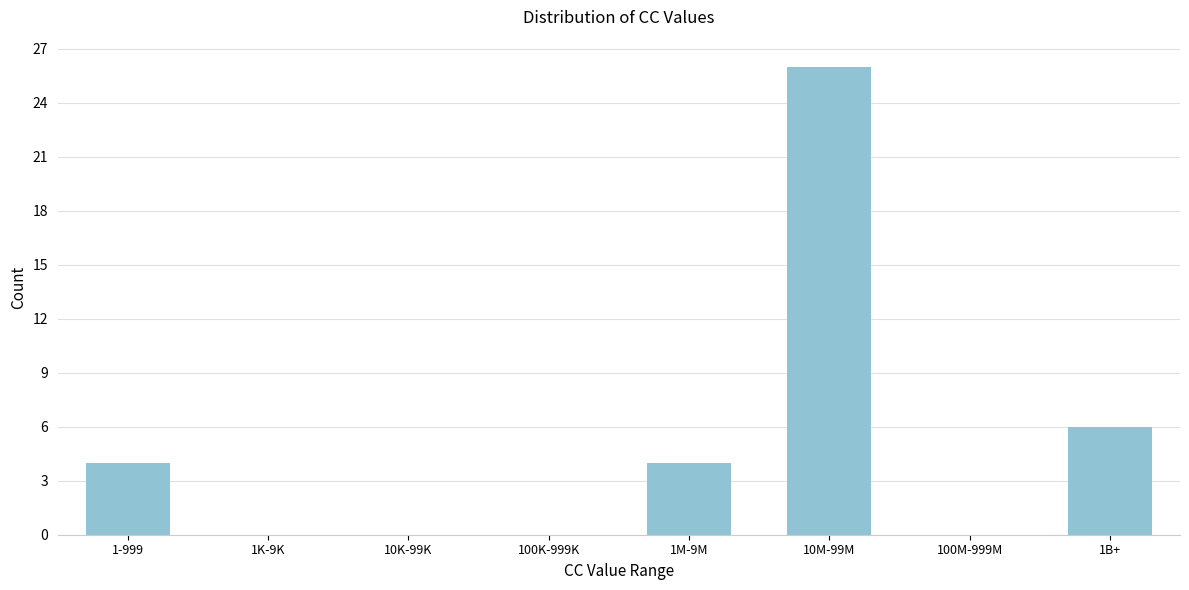

Reading left to right, transcribe all the data shown in this chart.

1-999=4	1K-9K=0	10K-99K=0	100K-999K=0	1M-9M=4	10M-99M=26	100M-999M=0	1B+=6